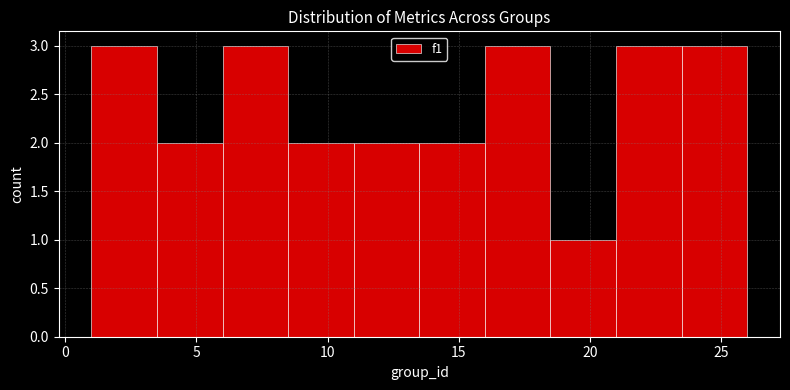

Reading left to right, transcribe this chart: for each bar, give the range it covers on the x-axis and its height. The values are not printed on the chart, so give them approximately, as read against the axis.

1.0 to 3.5: 3
3.5 to 6.0: 2
6.0 to 8.5: 3
8.5 to 11.0: 2
11.0 to 13.5: 2
13.5 to 16.0: 2
16.0 to 18.5: 3
18.5 to 21.0: 1
21.0 to 23.5: 3
23.5 to 26.0: 3